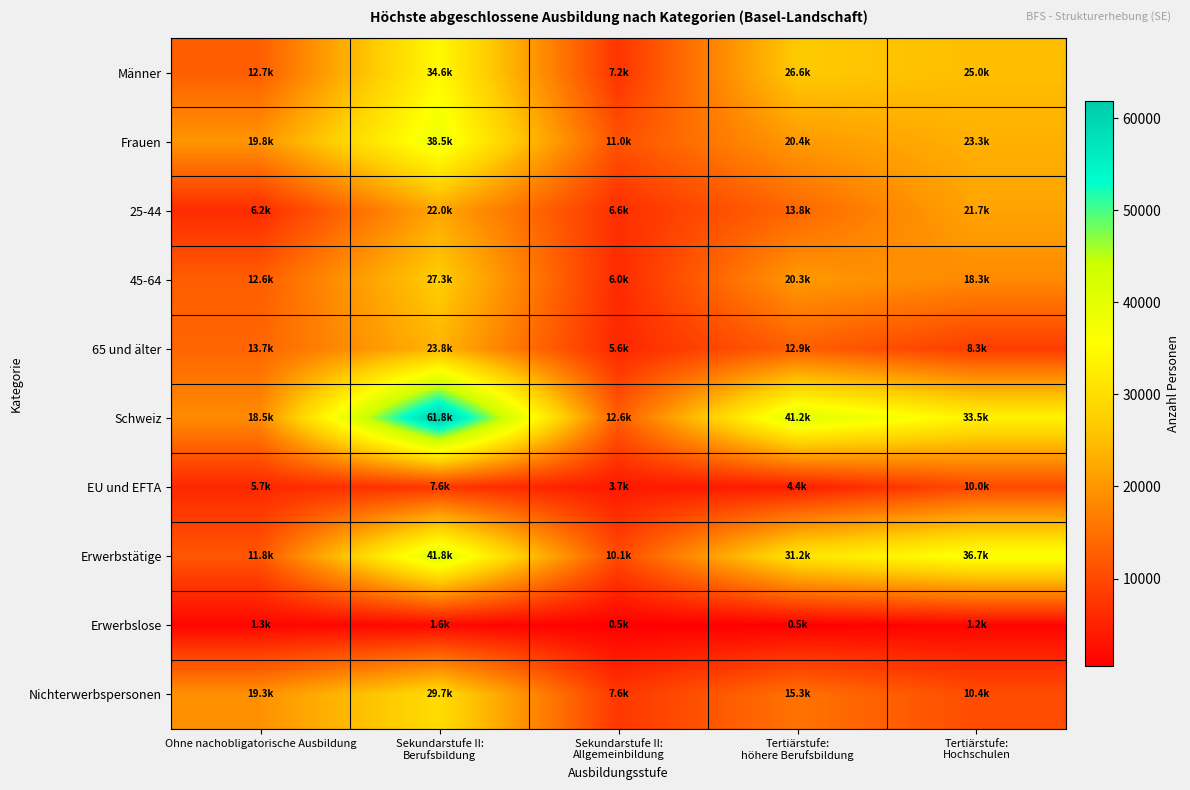

Reading left to right, extract all data points from this chart.

Männer: Ohne nachobligatorische Ausbildung=12706.9	Sekundarstufe II:
Berufsbildung=34562.2	Sekundarstufe II:
Allgemeinbildung=7191.2	Tertiärstufe:
höhere Berufsbildung=26606.7	Tertiärstufe:
Hochschulen=25020.0
Frauen: Ohne nachobligatorische Ausbildung=19757.7	Sekundarstufe II:
Berufsbildung=38539.1	Sekundarstufe II:
Allgemeinbildung=11043.6	Tertiärstufe:
höhere Berufsbildung=20378.1	Tertiärstufe:
Hochschulen=23268.5
25-44: Ohne nachobligatorische Ausbildung=6179.0	Sekundarstufe II:
Berufsbildung=21997.3	Sekundarstufe II:
Allgemeinbildung=6634.1	Tertiärstufe:
höhere Berufsbildung=13768.0	Tertiärstufe:
Hochschulen=21713.6
45-64: Ohne nachobligatorische Ausbildung=12594.9	Sekundarstufe II:
Berufsbildung=27271.2	Sekundarstufe II:
Allgemeinbildung=6006.0	Tertiärstufe:
höhere Berufsbildung=20303.8	Tertiärstufe:
Hochschulen=18274.1
65 und älter: Ohne nachobligatorische Ausbildung=13690.8	Sekundarstufe II:
Berufsbildung=23832.8	Sekundarstufe II:
Allgemeinbildung=5594.7	Tertiärstufe:
höhere Berufsbildung=12913.0	Tertiärstufe:
Hochschulen=8300.8
Schweiz: Ohne nachobligatorische Ausbildung=18482.8	Sekundarstufe II:
Berufsbildung=61843.2	Sekundarstufe II:
Allgemeinbildung=12605.0	Tertiärstufe:
höhere Berufsbildung=41197.1	Tertiärstufe:
Hochschulen=33469.0
EU und EFTA: Ohne nachobligatorische Ausbildung=5696.6	Sekundarstufe II:
Berufsbildung=7624.4	Sekundarstufe II:
Allgemeinbildung=3698.0	Tertiärstufe:
höhere Berufsbildung=4411.0	Tertiärstufe:
Hochschulen=9960.1
Erwerbstätige: Ohne nachobligatorische Ausbildung=11803.6	Sekundarstufe II:
Berufsbildung=41779.2	Sekundarstufe II:
Allgemeinbildung=10096.1	Tertiärstufe:
höhere Berufsbildung=31151.2	Tertiärstufe:
Hochschulen=36707.4
Erwerbslose: Ohne nachobligatorische Ausbildung=1340.3	Sekundarstufe II:
Berufsbildung=1635.6	Sekundarstufe II:
Allgemeinbildung=492.1	Tertiärstufe:
höhere Berufsbildung=527.8	Tertiärstufe:
Hochschulen=1164.7
Nichterwerbspersonen: Ohne nachobligatorische Ausbildung=19320.7	Sekundarstufe II:
Berufsbildung=29686.4	Sekundarstufe II:
Allgemeinbildung=7646.6	Tertiärstufe:
höhere Berufsbildung=15305.8	Tertiärstufe:
Hochschulen=10416.4